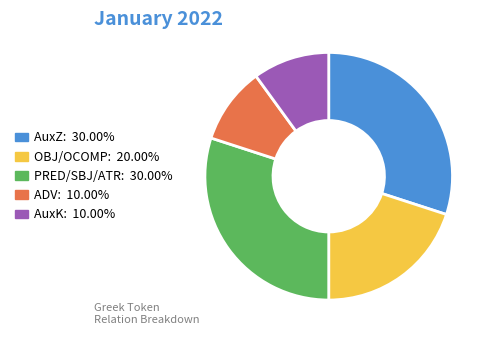

What is the ratio of the value at PRED/SBJ/ATR to the value at AuxZ?

1.0